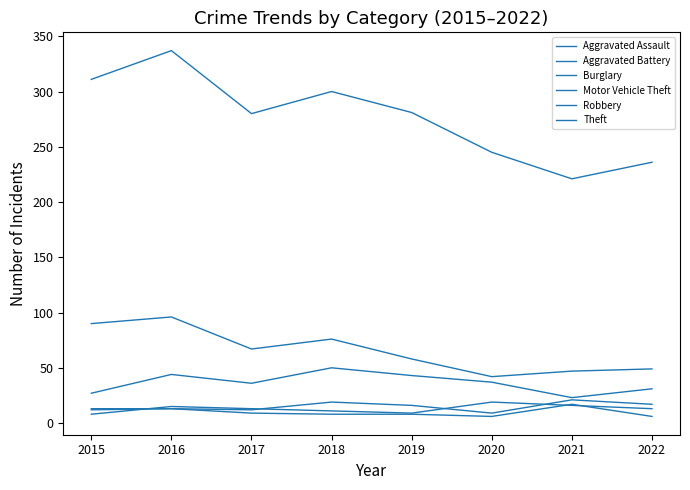

True or false: Motor Vehicle Theft has more than 2 interior local peaks.

False